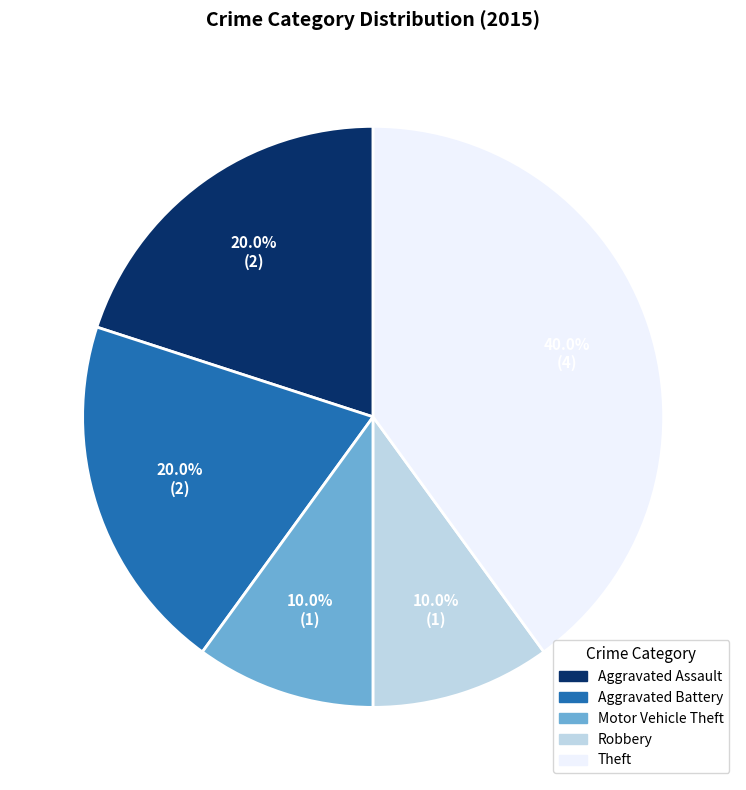

To the nearest percent, what is the average slice percentage?

20%